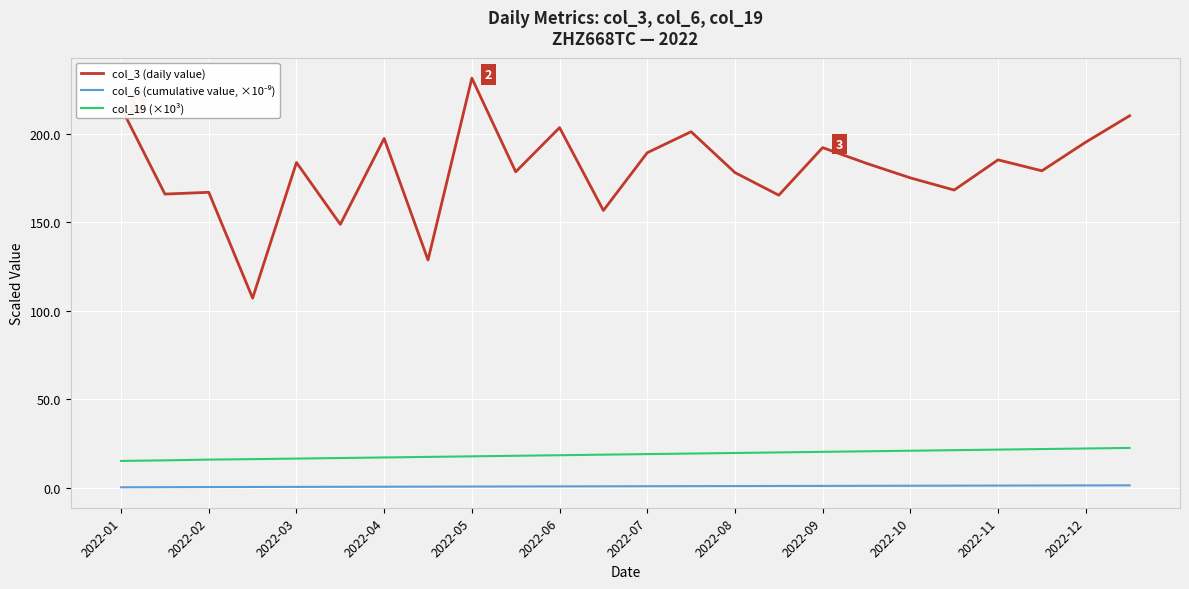

At how many categories does at least one series exceed 158?

20